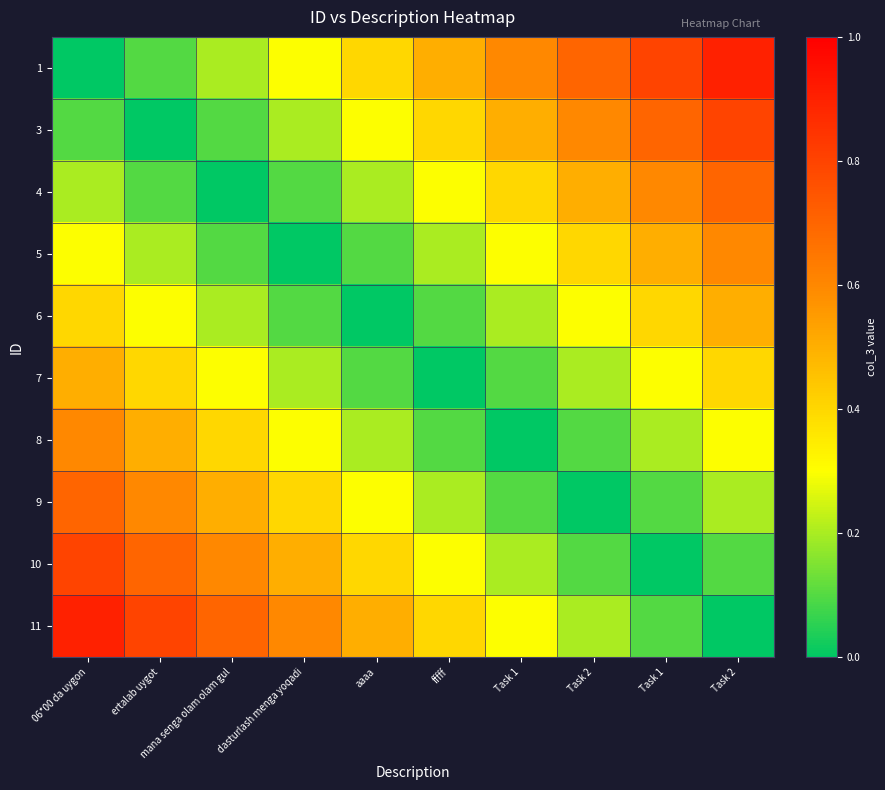

Which has a higher value, 06*00 da uygon or Task 2?

Task 2